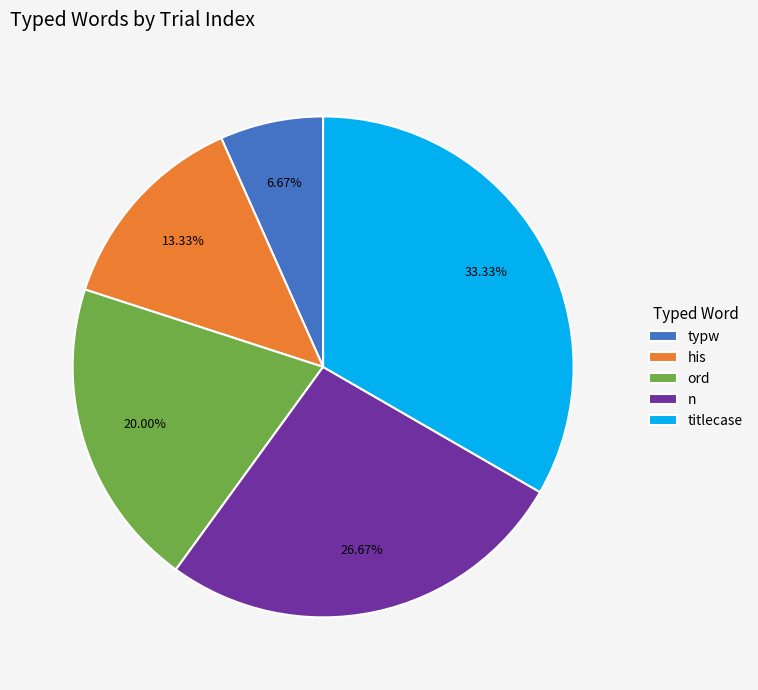

To the nearest percent, what is the average slice percentage?

20%